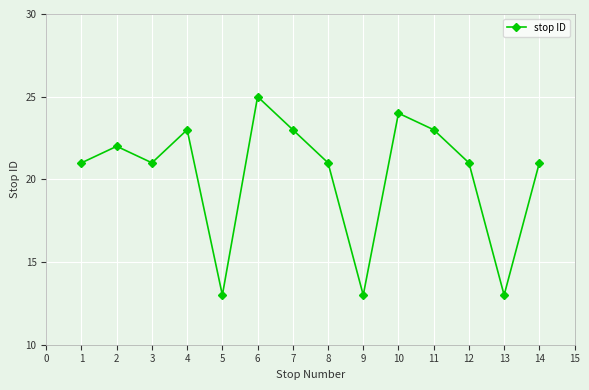

Approximately how many times larger is the value at 11 compared to 5?

1.8